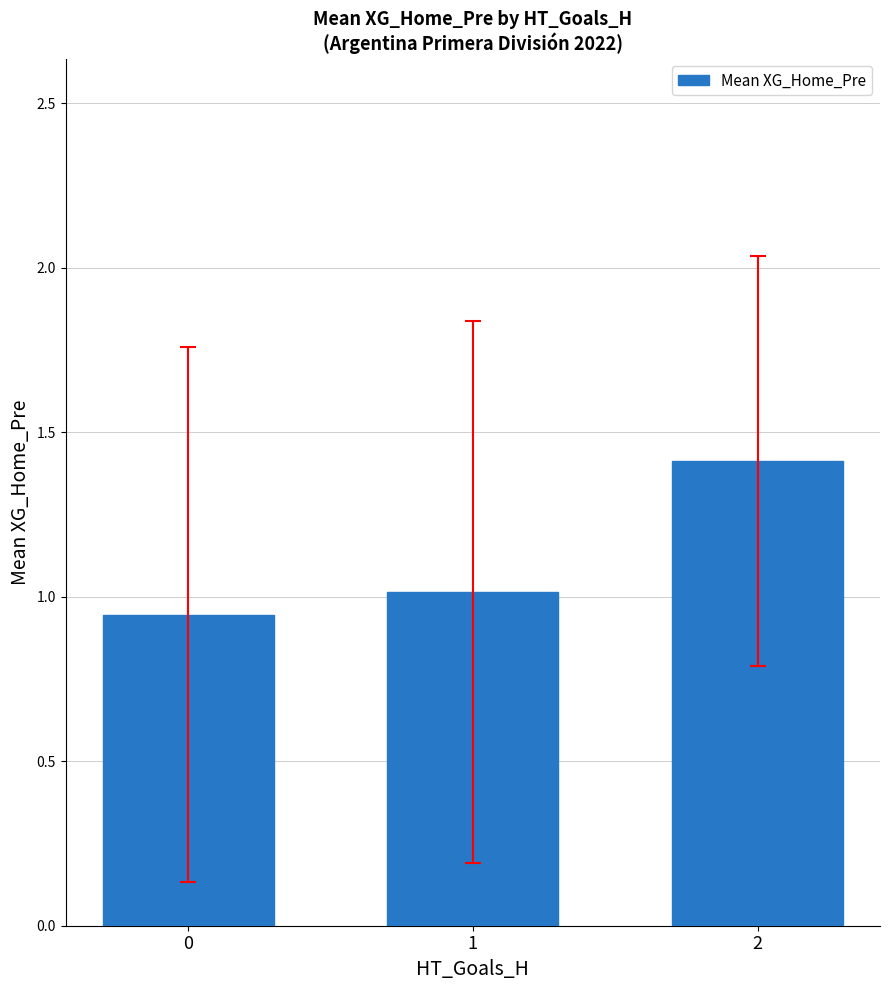

Is it true that the value at 1 is 1.0?

True